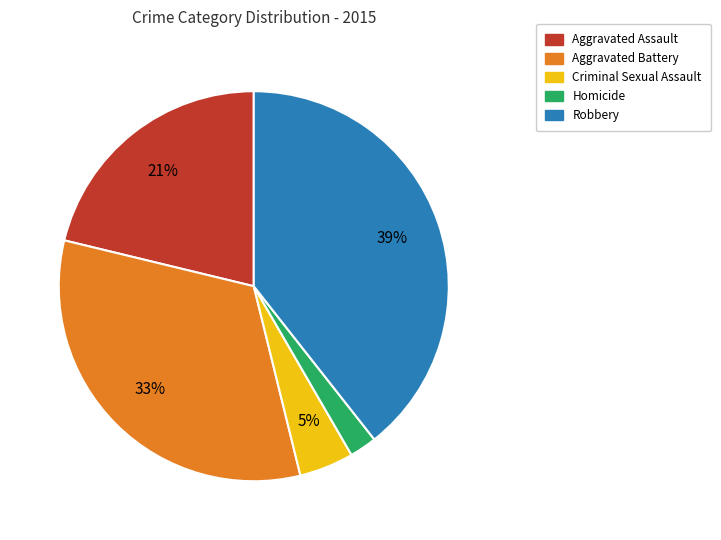

Do Criminal Sexual Assault and Aggravated Battery together represent more than half of the pie?

No